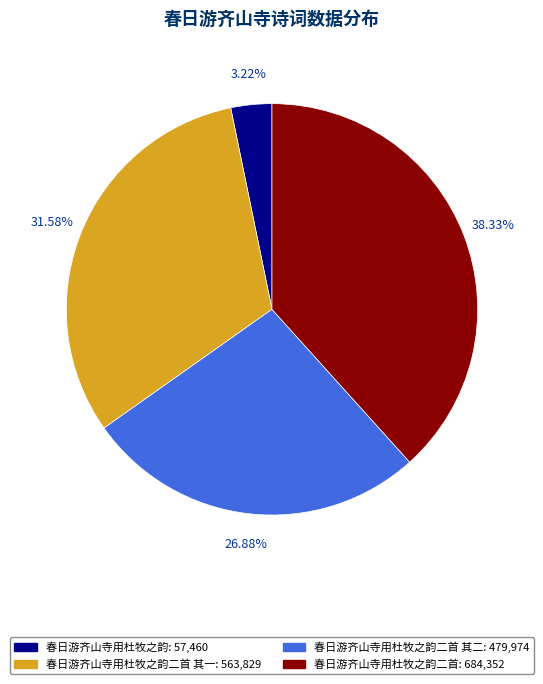

Count the number of slices in the pie.

4